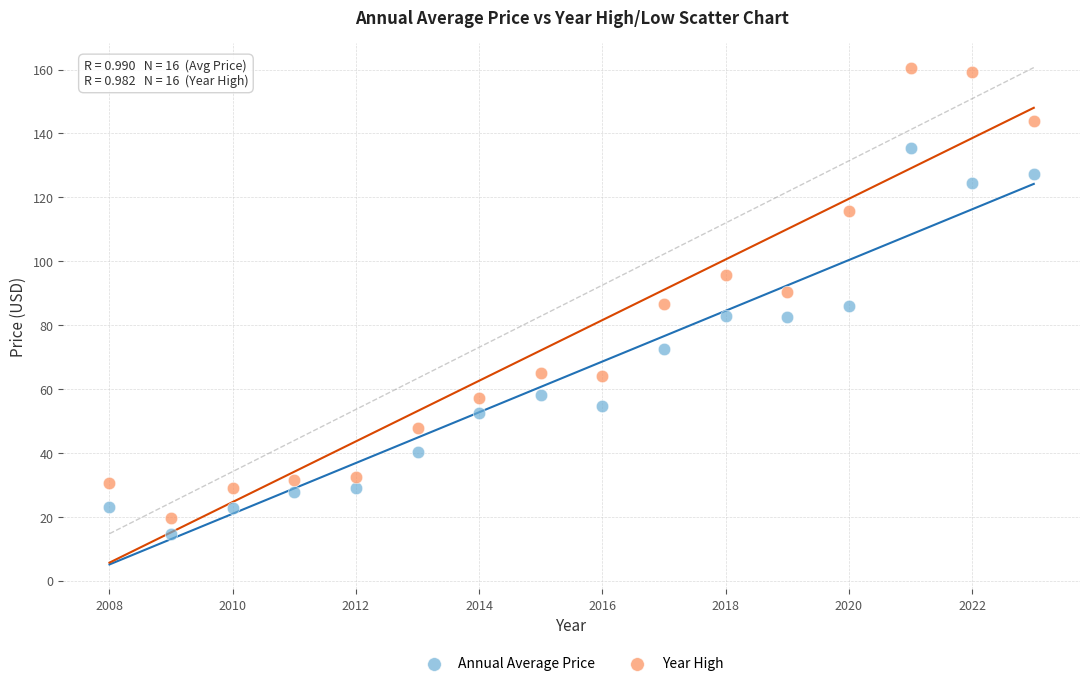

Across all data points, what is the range of X values (max minus min)?

15.0